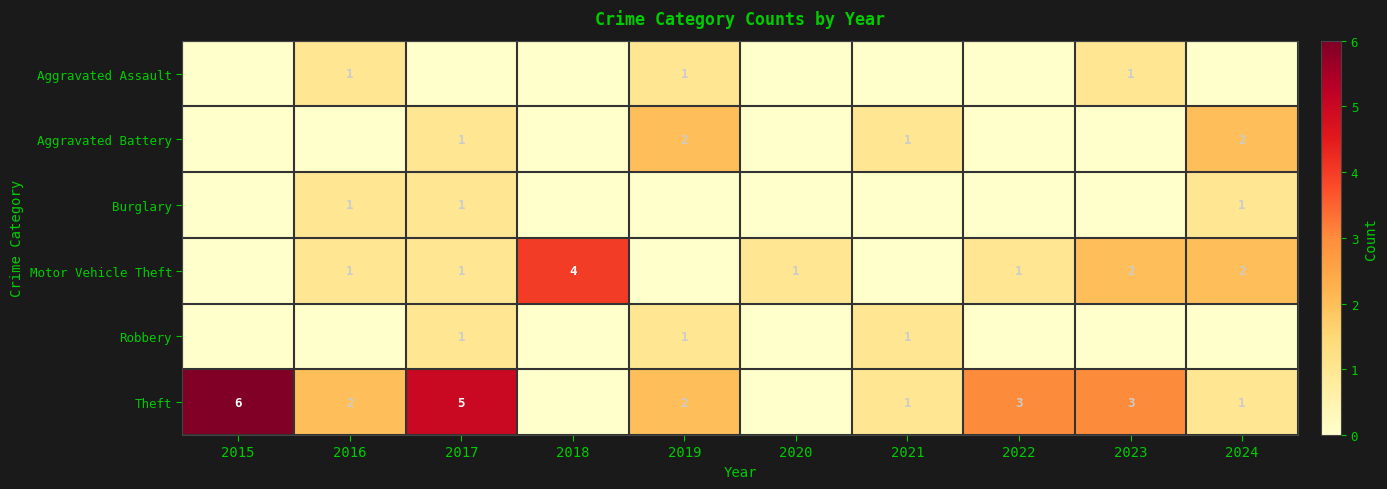

True or false: Motor Vehicle Theft has a value of 2 at 2023.

True